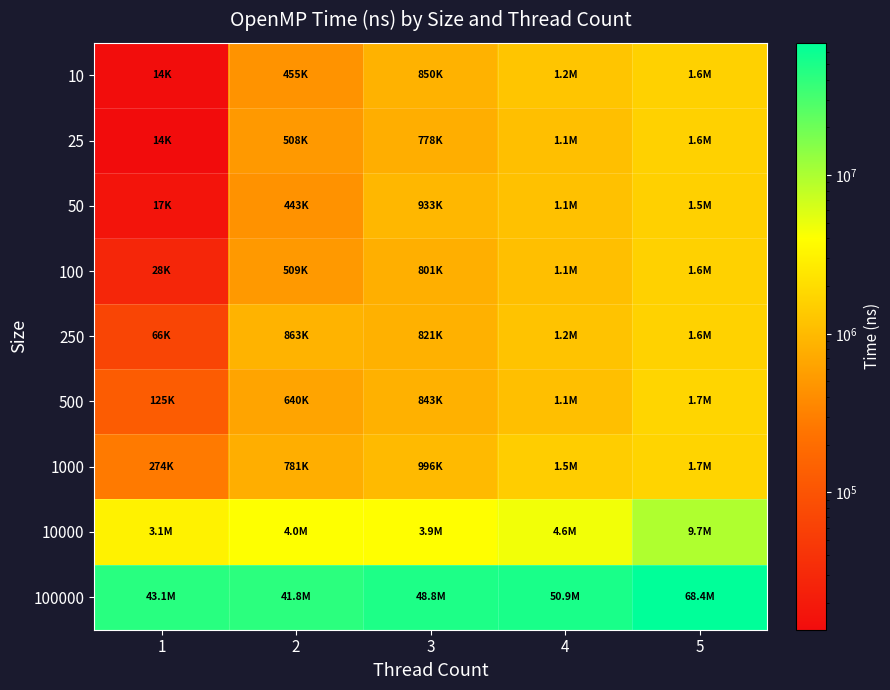

Which has a higher value, 3 or 1?

3